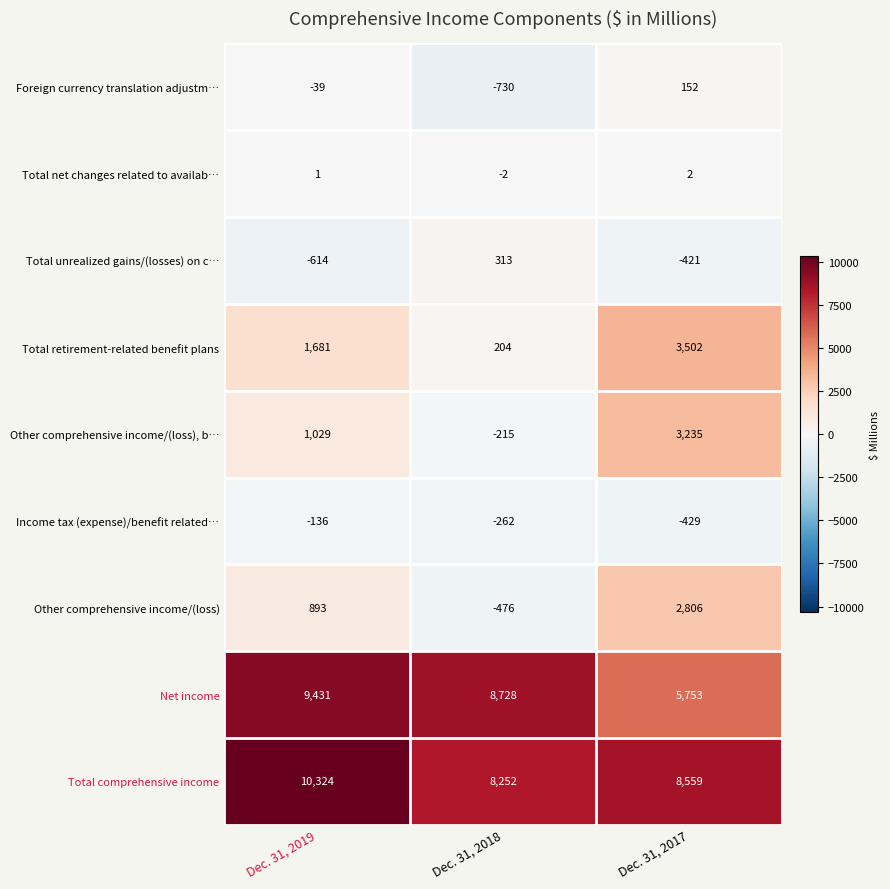

Reading left to right, what are all the values shown in this chart?

Foreign currency translation adjustm…: -39	-730	152
Total net changes related to availab…: 1	-2	2
Total unrealized gains/(losses) on c…: -614	313	-421
Total retirement-related benefit plans: 1681	204	3502
Other comprehensive income/(loss), b…: 1029	-215	3235
Income tax (expense)/benefit related…: -136	-262	-429
Other comprehensive income/(loss): 893	-476	2806
Net income: 9431	8728	5753
Total comprehensive income: 10324	8252	8559